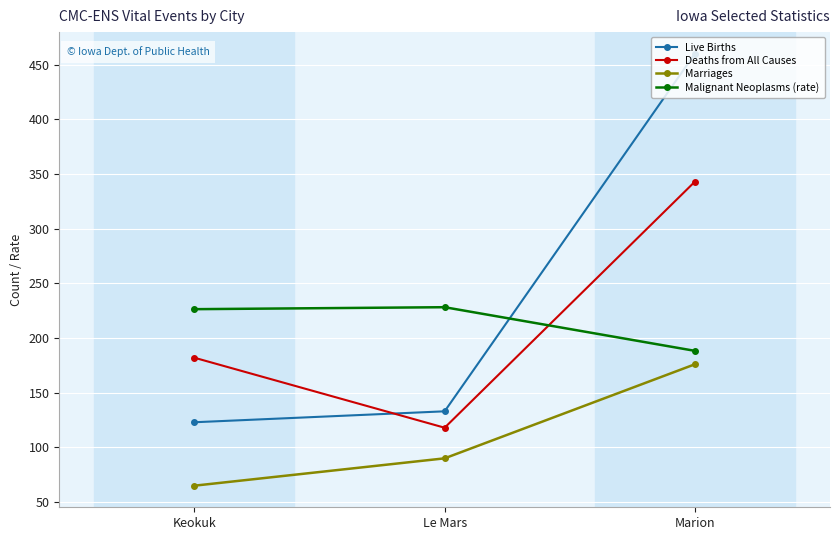

How many lines are shown in the chart?

4